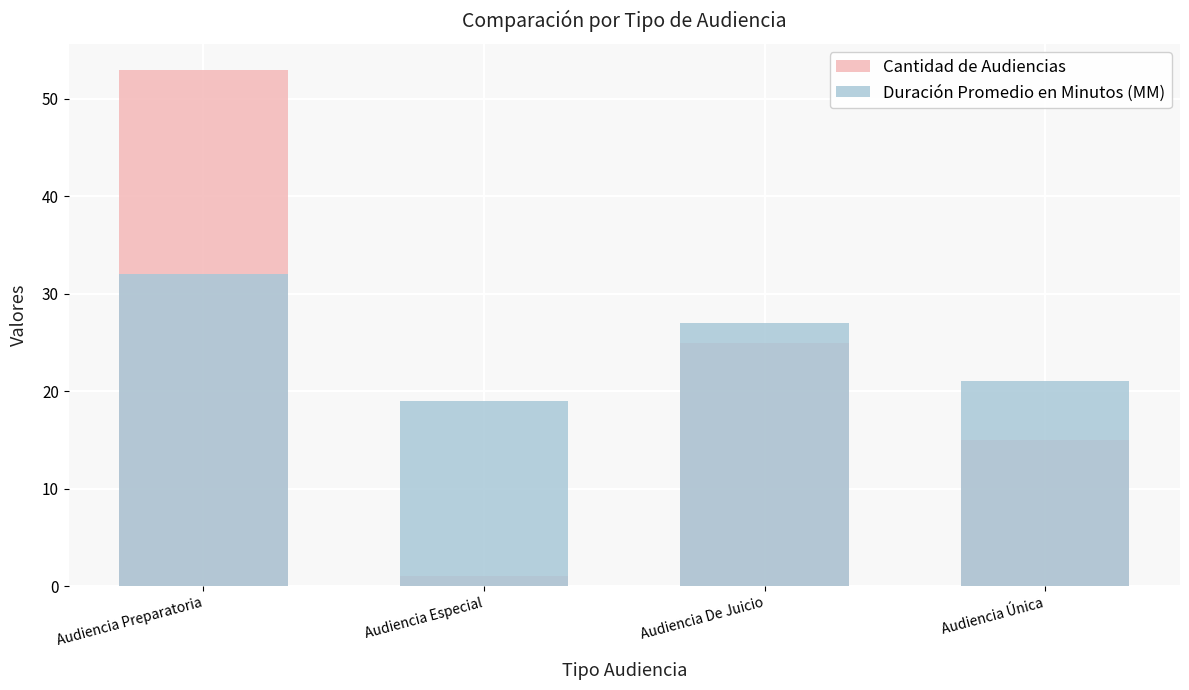

How many data points in Cantidad de Audiencias are above 25?

1